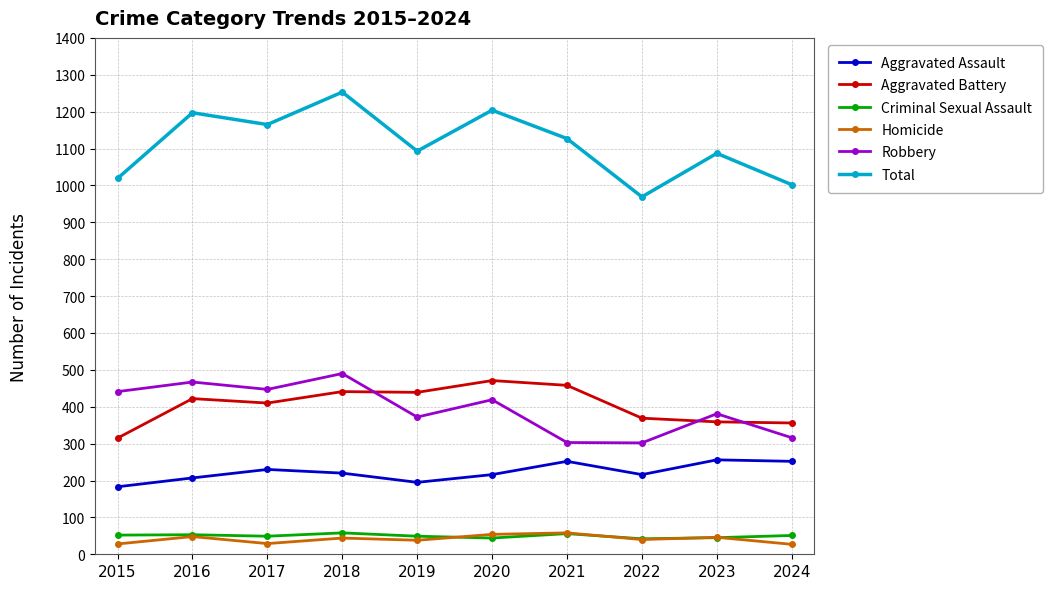

True or false: Criminal Sexual Assault has a value of 52 at 2015.

True